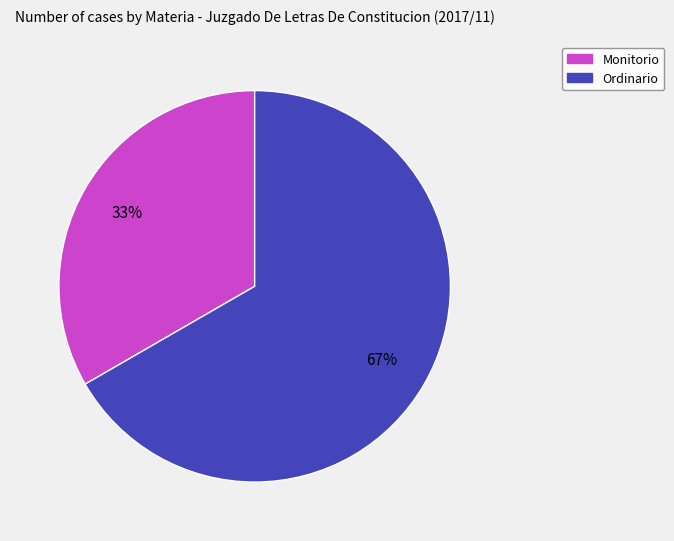

To the nearest percent, what is the combined percentage of Ordinario and Monitorio?

100%